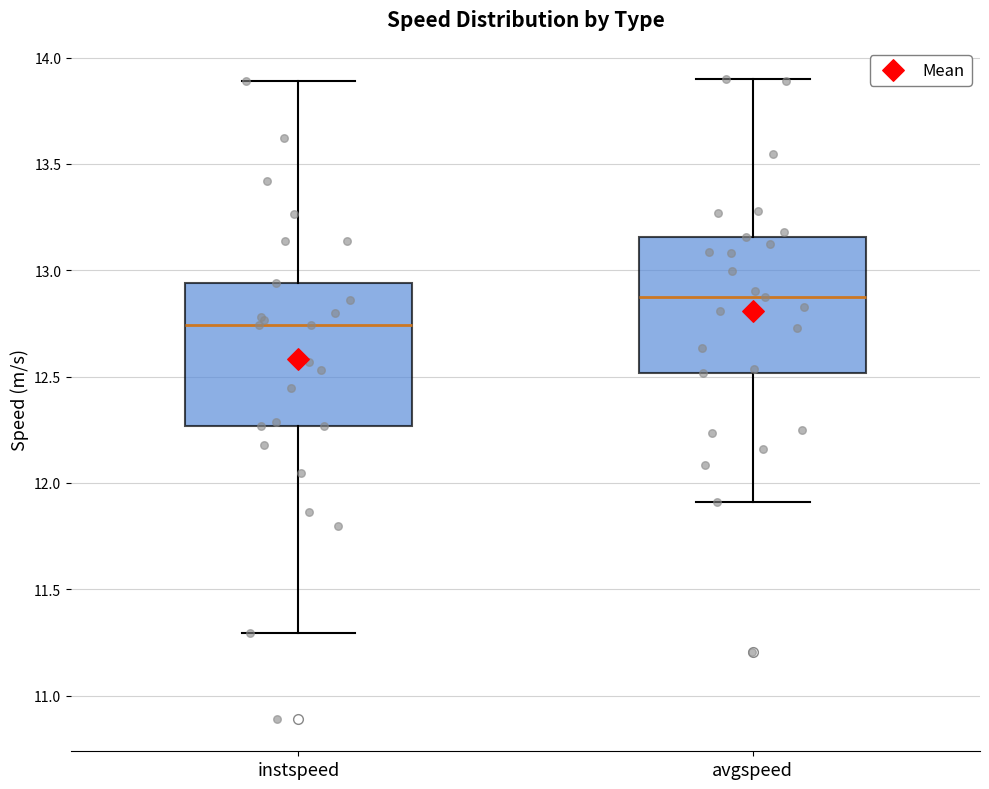

Reading left to right, transcribe this box plot: for each box, give where its median line is, the range the box spans, and where its two whiskers end, as read against the y-axis. The values are not printed on the chart, so give them approximately, as read against the axis.

instspeed: median 12.75, box 12.25 to 12.95, whiskers 11.30 to 13.90
avgspeed: median 12.90, box 12.50 to 13.15, whiskers 11.90 to 13.90